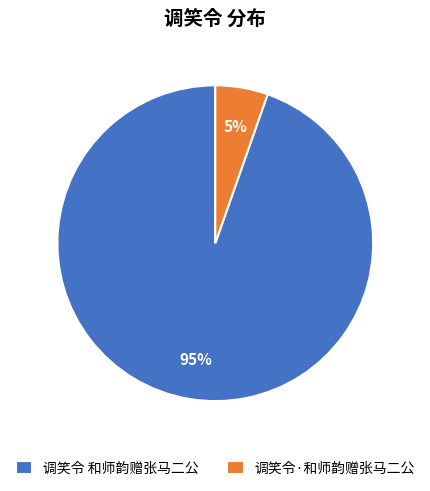

To the nearest percent, what portion does 调笑令 和师韵赠张马二公 represent?

95%